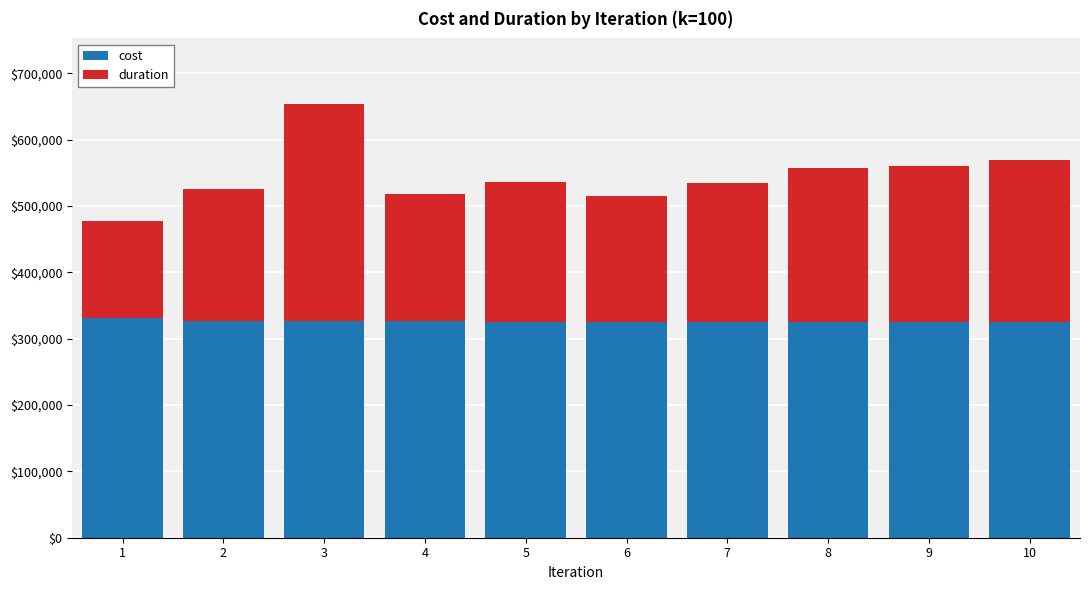

What is the sum of all cost values?

3265956.6